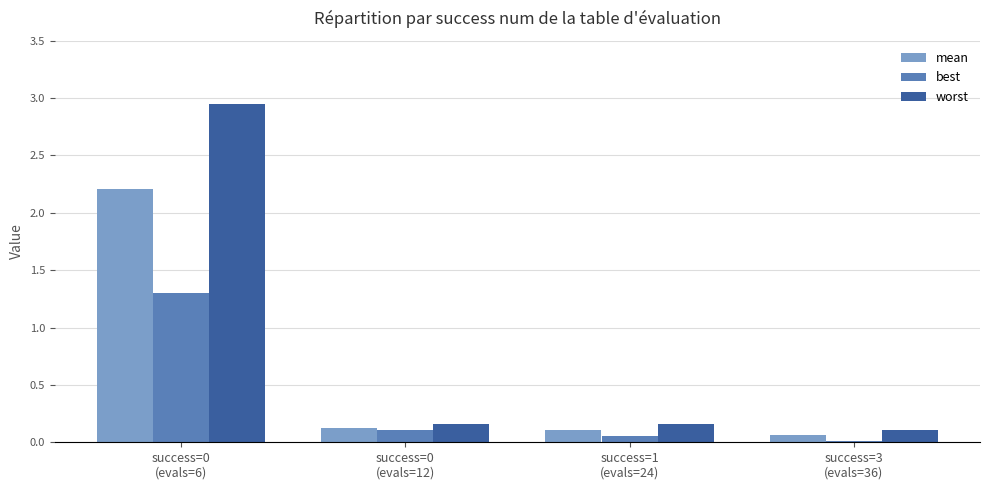

Which series has the widest spread of values?

worst